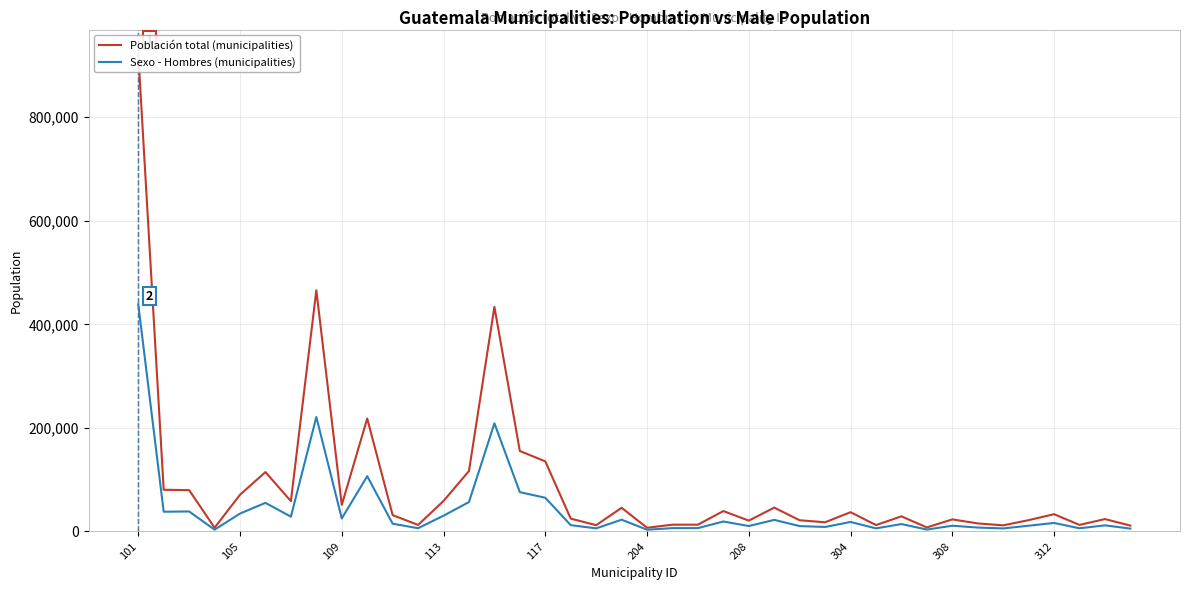

What is the difference between the highest and lowest values at 308?

12270